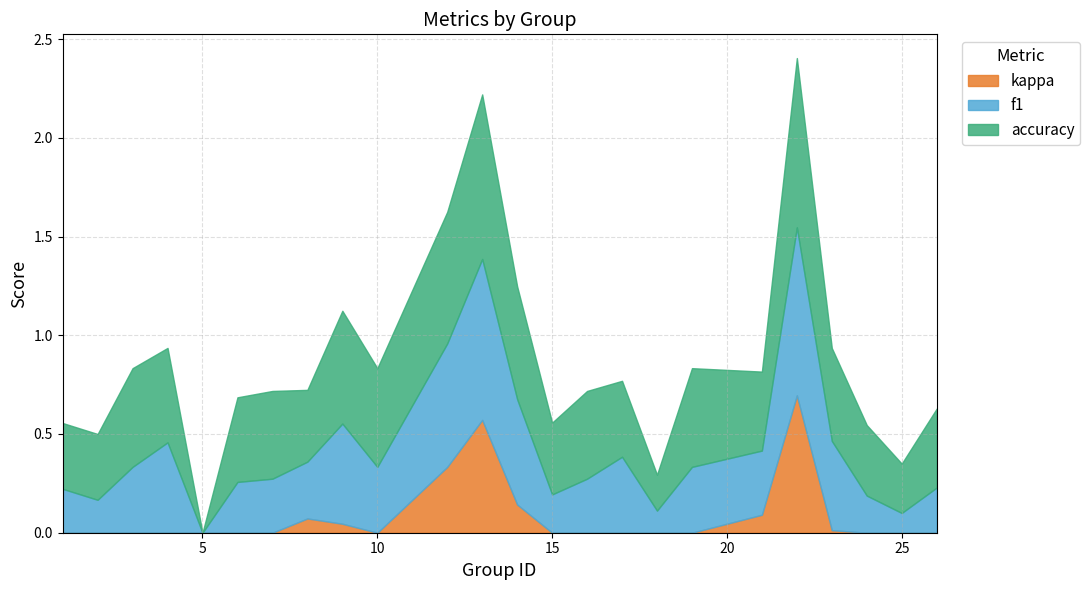

True or false: accuracy and f1 intersect in this chart.

False